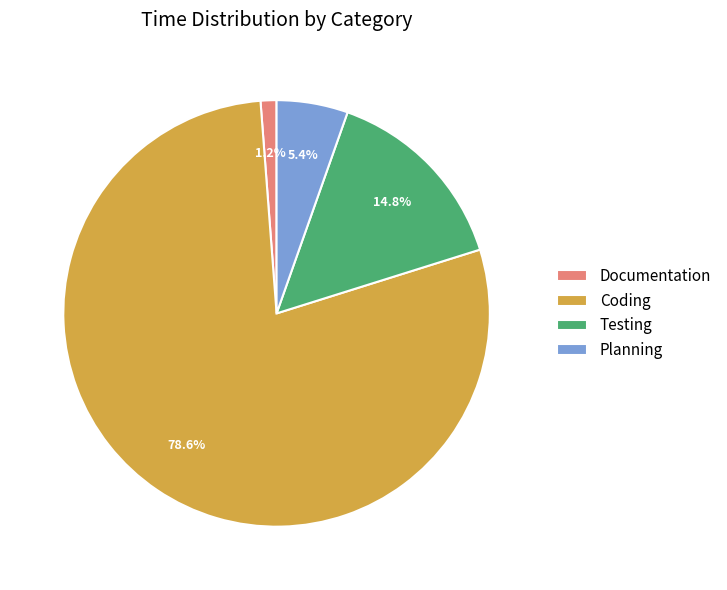

To the nearest percent, what is the difference between the largest and smallest slice percentages?

77%